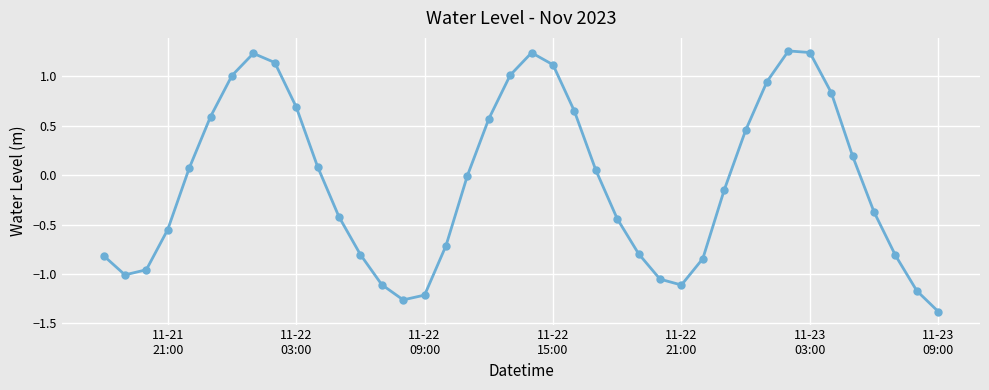

What is the difference between the maximum and minimum values?

2.6